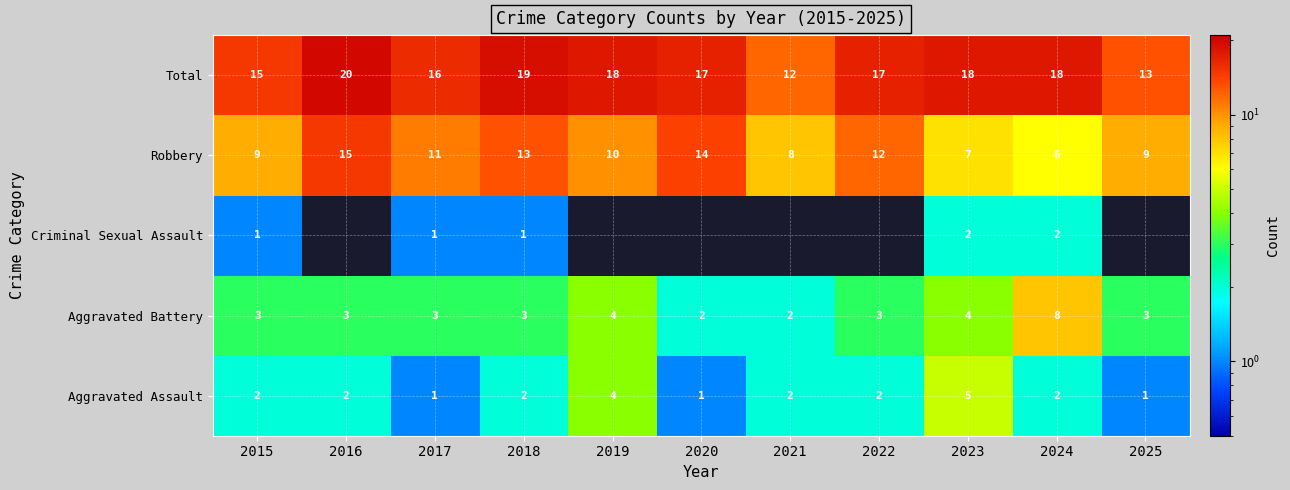

What is the sum of the Robbery values at 2015 and 2018?

22